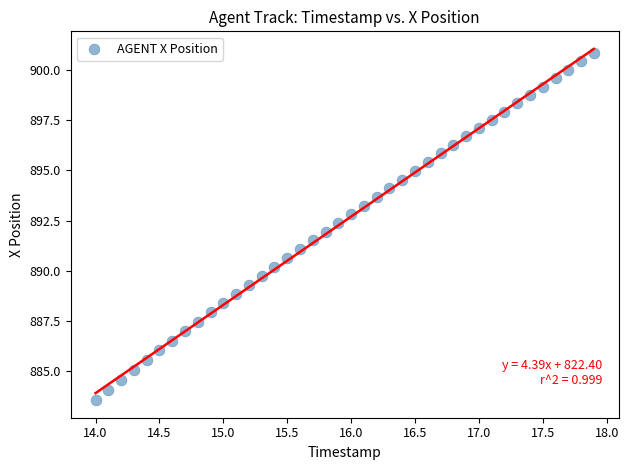

What is the range of Y values (max minus min)?

17.3